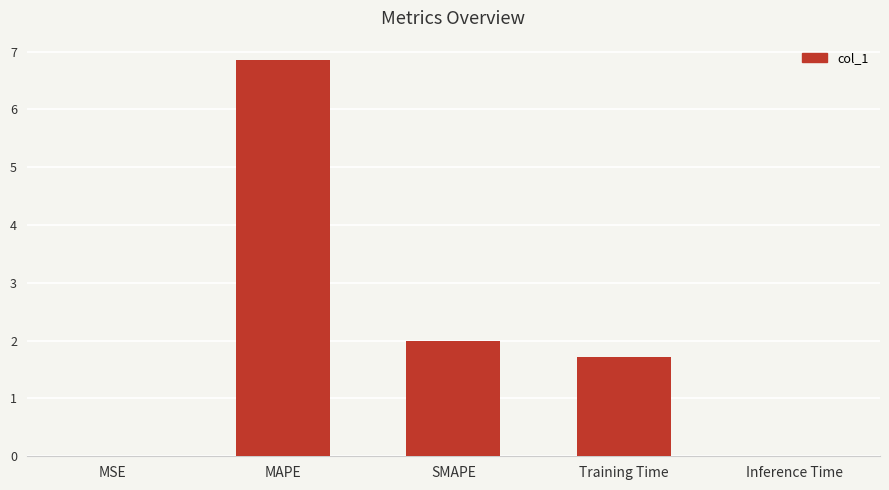

Where is the data nearest to the value 3?

SMAPE